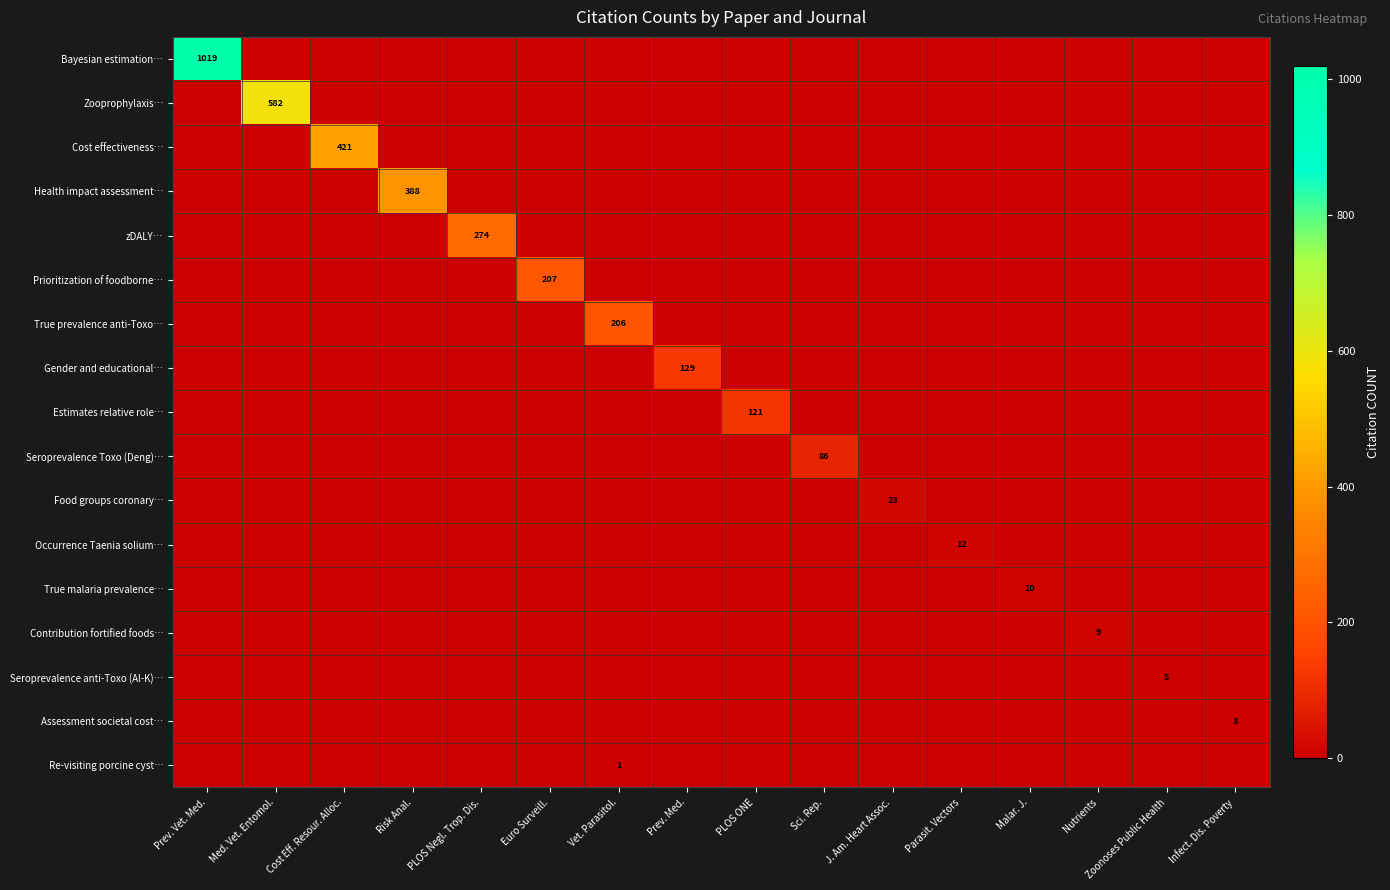

True or false: Assessment societal cost… has a value of 1 at Infect. Dis. Poverty.

False